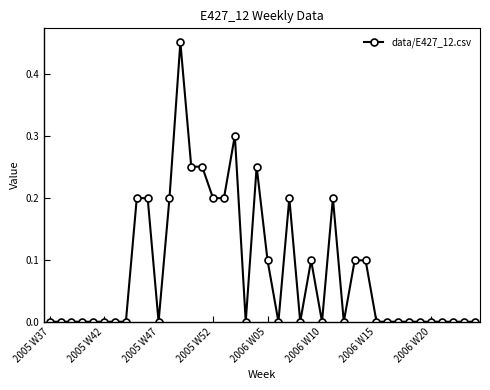

Count the values in the range 0 to 1.

40